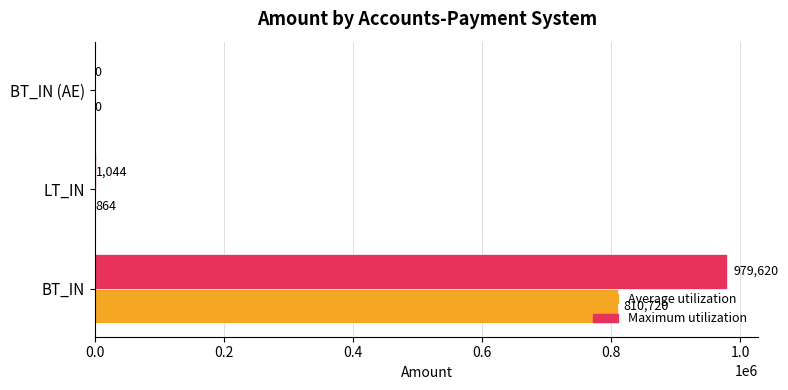

Count the number of data series in this chart.

2